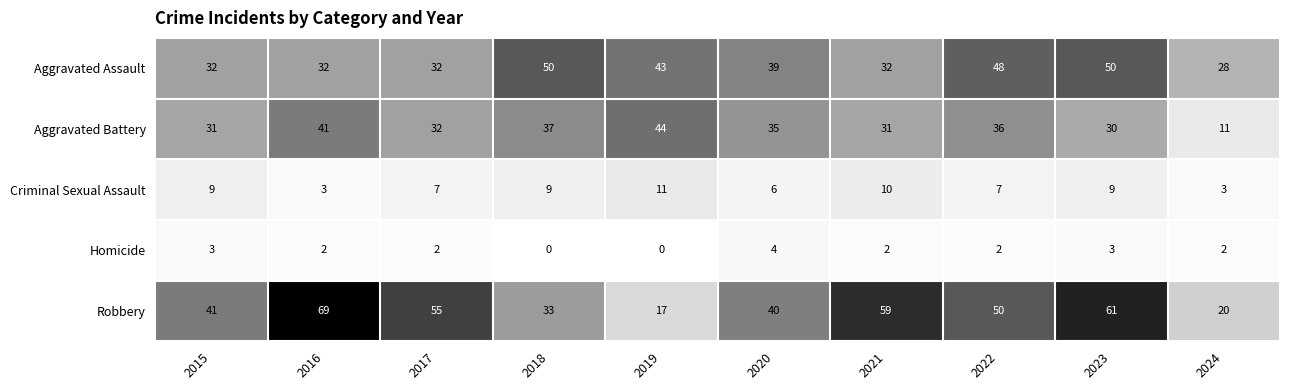

What is the maximum value for Robbery?

69